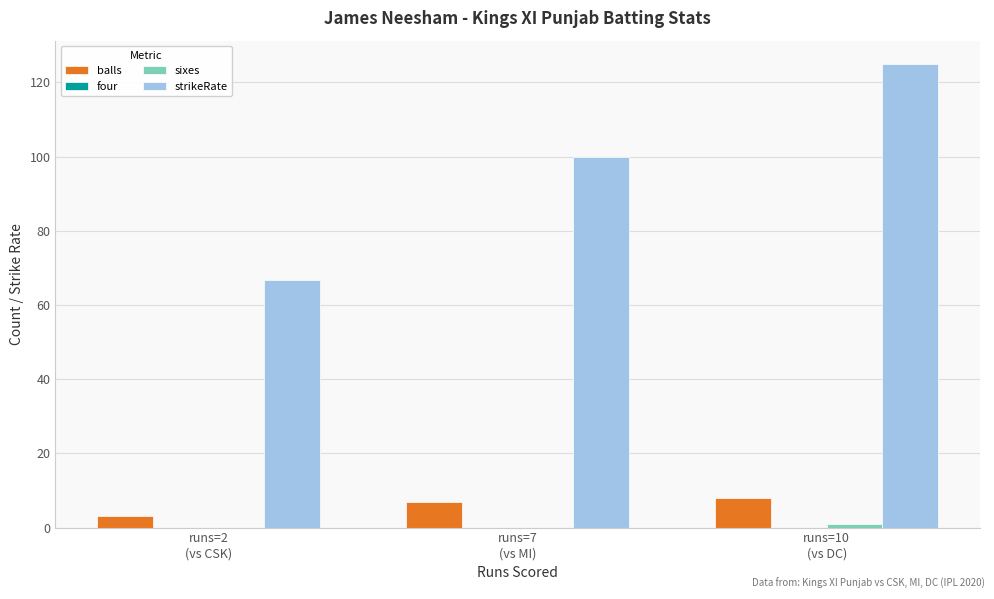

The strikeRate series shows 125.0 at runs=10
(vs DC). True or false?

True